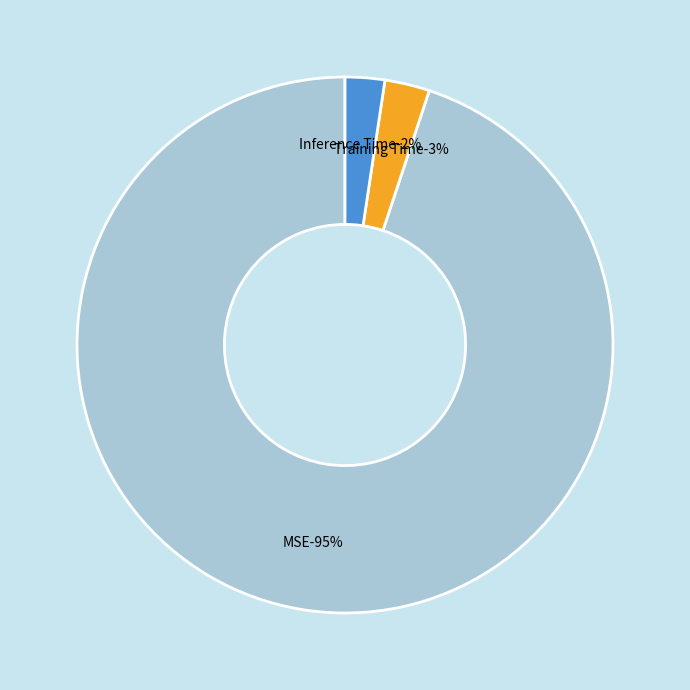

How many slices are in this pie chart?

3